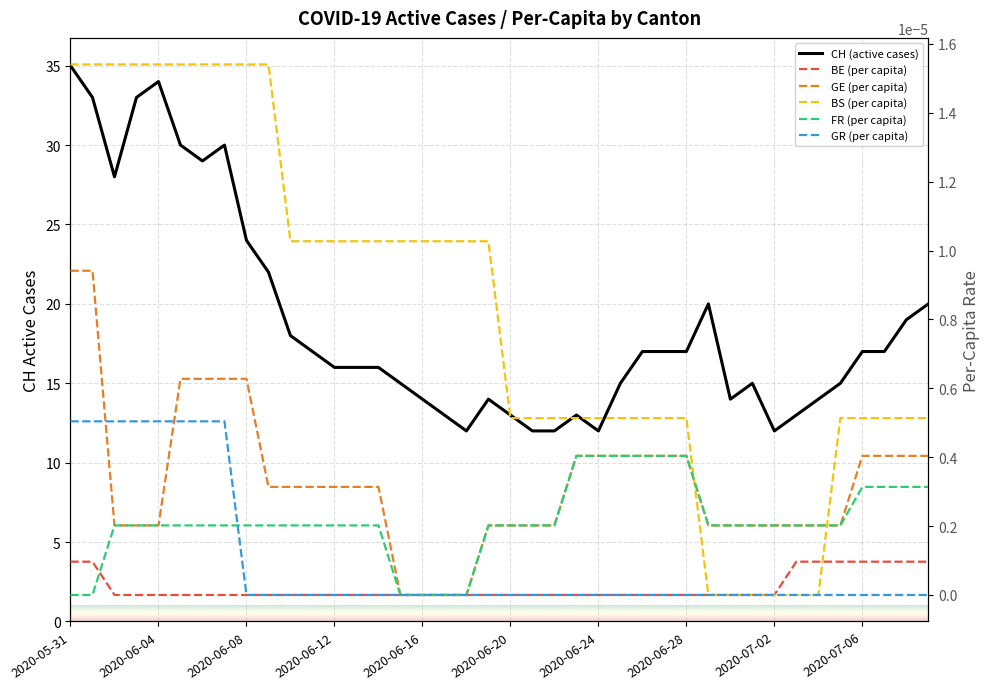

True or false: BE (per capita) and GE (per capita) intersect in this chart.

False